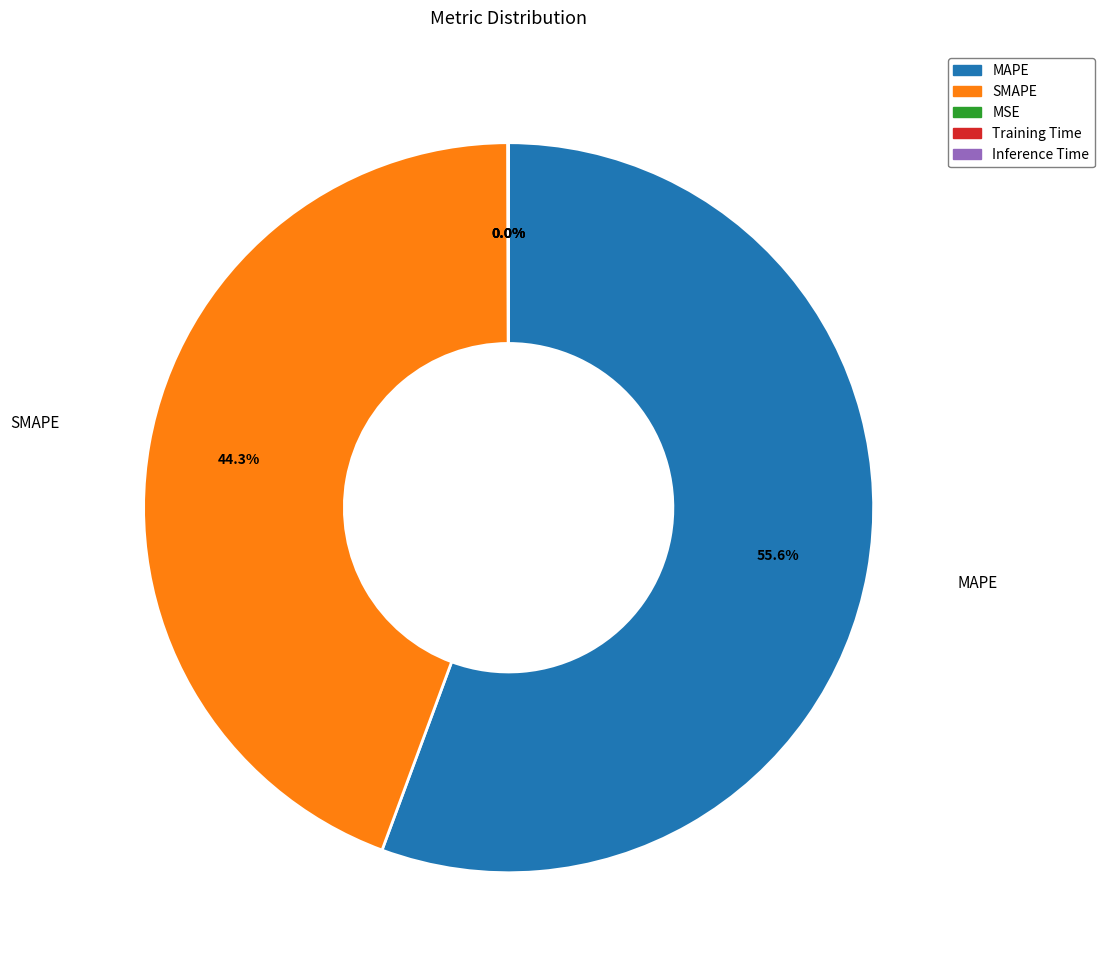

Is there a majority slice in this chart?

Yes